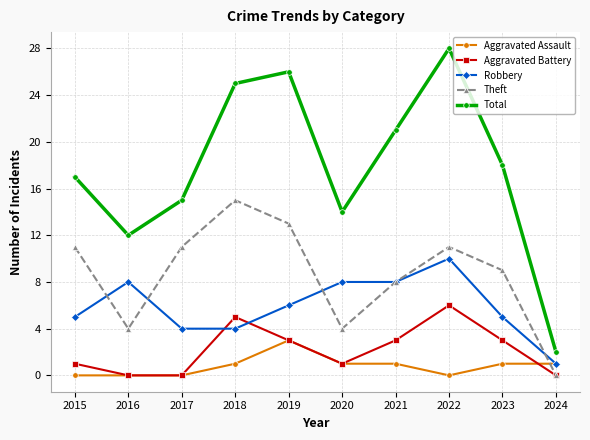

Reading left to right, what are all the values shown in this chart?

Aggravated Assault: 2015=0	2016=0	2017=0	2018=1	2019=3	2020=1	2021=1	2022=0	2023=1	2024=1
Aggravated Battery: 2015=1	2016=0	2017=0	2018=5	2019=3	2020=1	2021=3	2022=6	2023=3	2024=0
Robbery: 2015=5	2016=8	2017=4	2018=4	2019=6	2020=8	2021=8	2022=10	2023=5	2024=1
Theft: 2015=11	2016=4	2017=11	2018=15	2019=13	2020=4	2021=8	2022=11	2023=9	2024=0
Total: 2015=17	2016=12	2017=15	2018=25	2019=26	2020=14	2021=21	2022=28	2023=18	2024=2